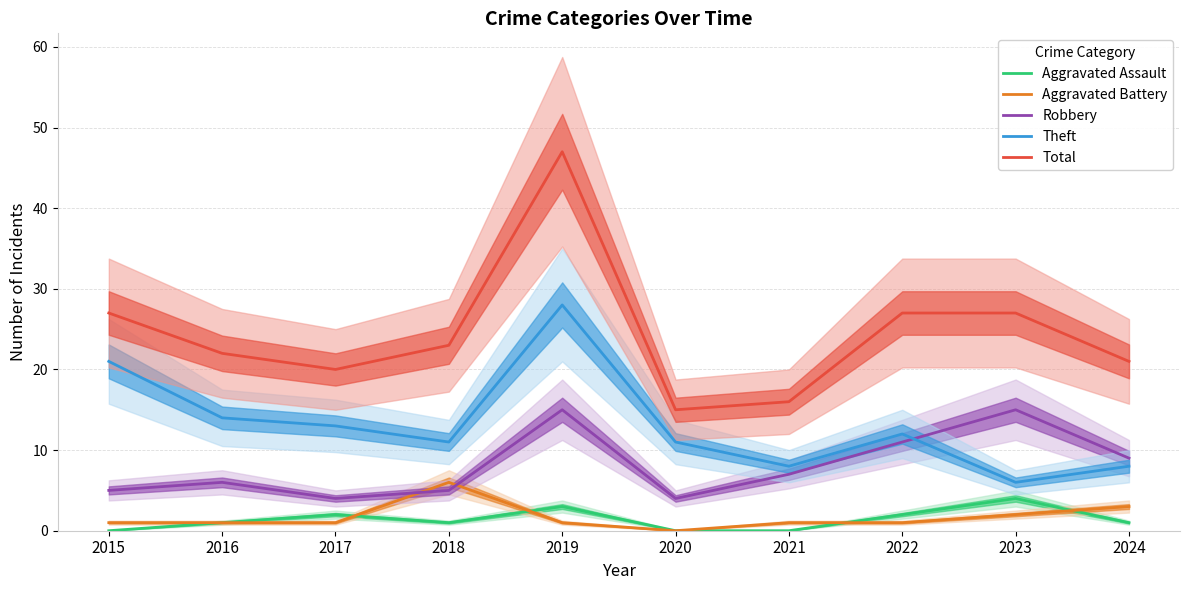

Reading left to right, list all the values displayed in this chart.

Aggravated Assault: 2015=0	2016=1	2017=2	2018=1	2019=3	2020=0	2021=0	2022=2	2023=4	2024=1
Aggravated Battery: 2015=1	2016=1	2017=1	2018=6	2019=1	2020=0	2021=1	2022=1	2023=2	2024=3
Robbery: 2015=5	2016=6	2017=4	2018=5	2019=15	2020=4	2021=7	2022=11	2023=15	2024=9
Theft: 2015=21	2016=14	2017=13	2018=11	2019=28	2020=11	2021=8	2022=12	2023=6	2024=8
Total: 2015=27	2016=22	2017=20	2018=23	2019=47	2020=15	2021=16	2022=27	2023=27	2024=21